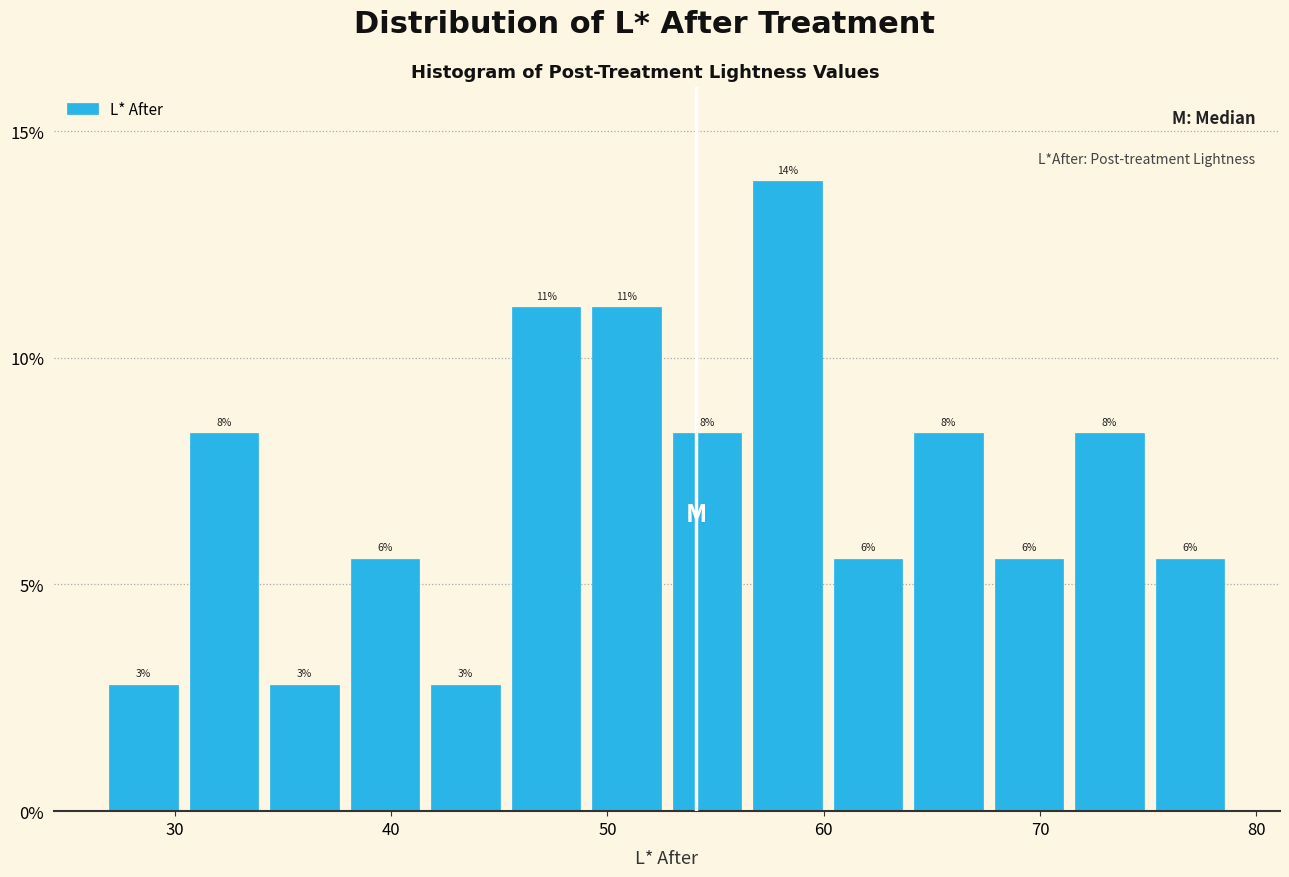

Around what value on the x-axis is the tallest bar? Give the approximate position of its centre, as read against the axis.

58